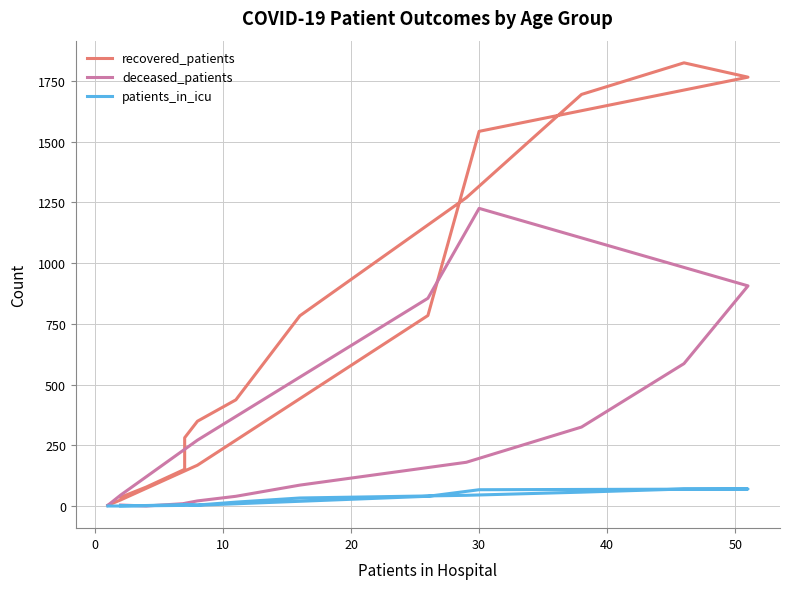

How many data points in patients_in_icu are less than 16?

8